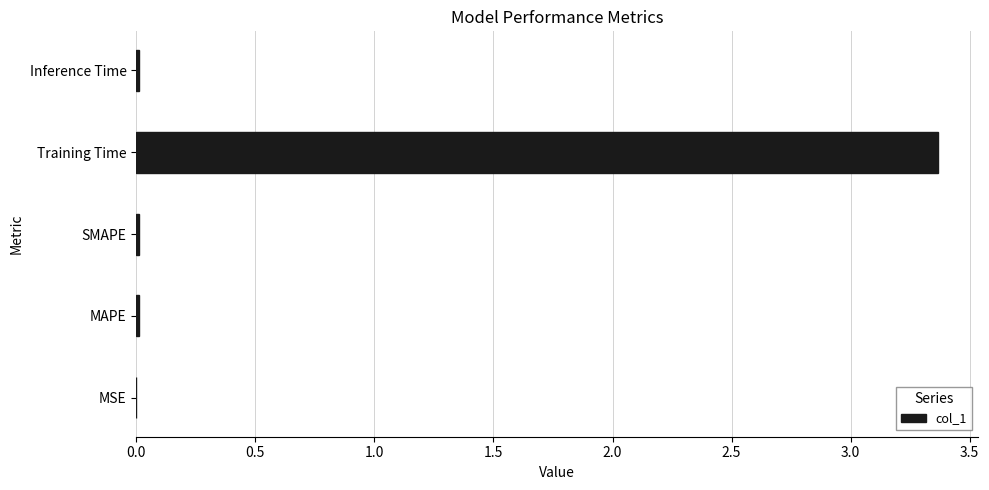

Which has a higher value, SMAPE or Training Time?

Training Time